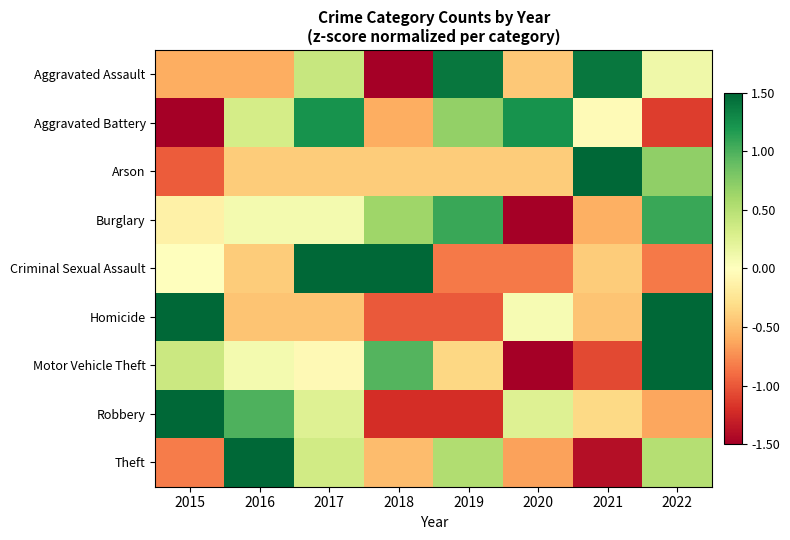

Which label corresponds to the smallest value in the chart?

2020